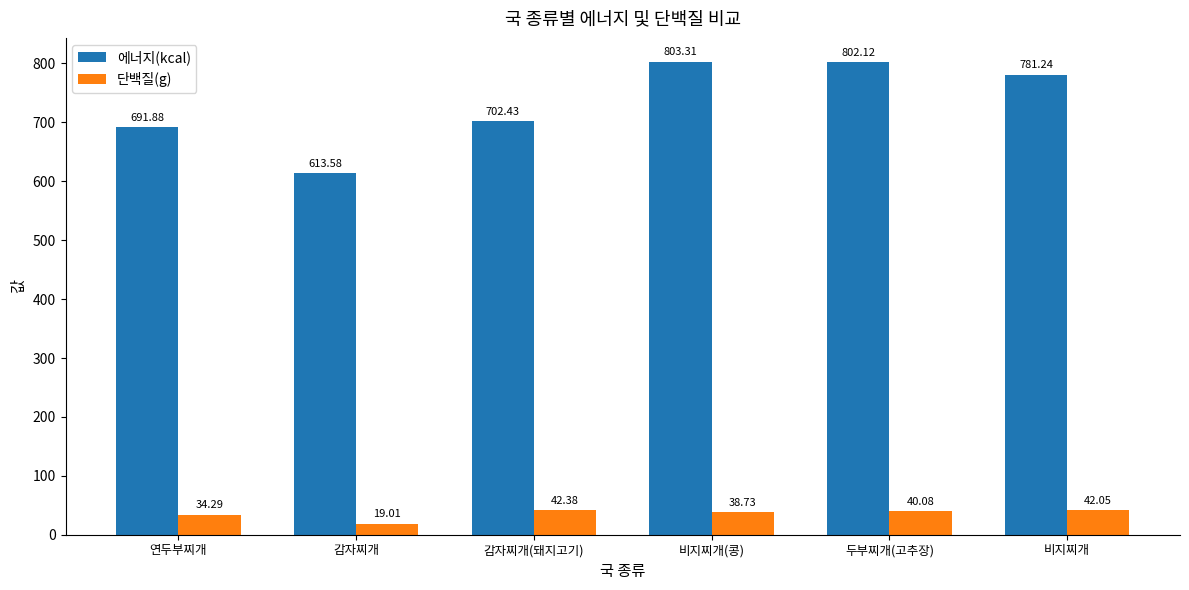

List the labels in order of 단백질(g) value, smallest first.

감자찌개, 연두부찌개, 비지찌개(콩), 두부찌개(고추장), 비지찌개, 감자찌개(돼지고기)